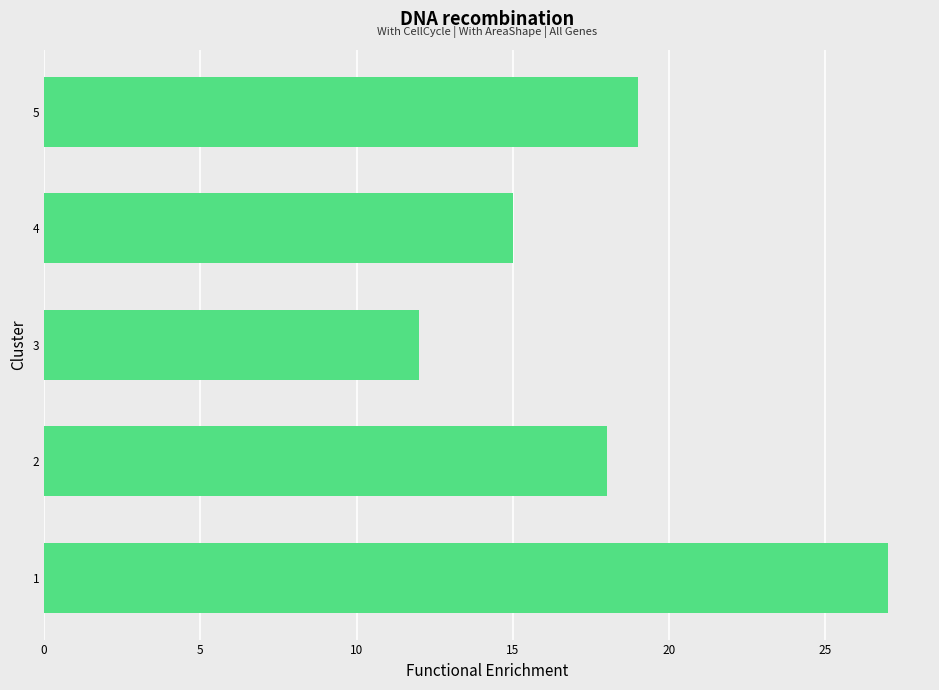

Reading bottom to top, what are all the values shown in this chart?

1=27	2=18	3=12	4=15	5=19